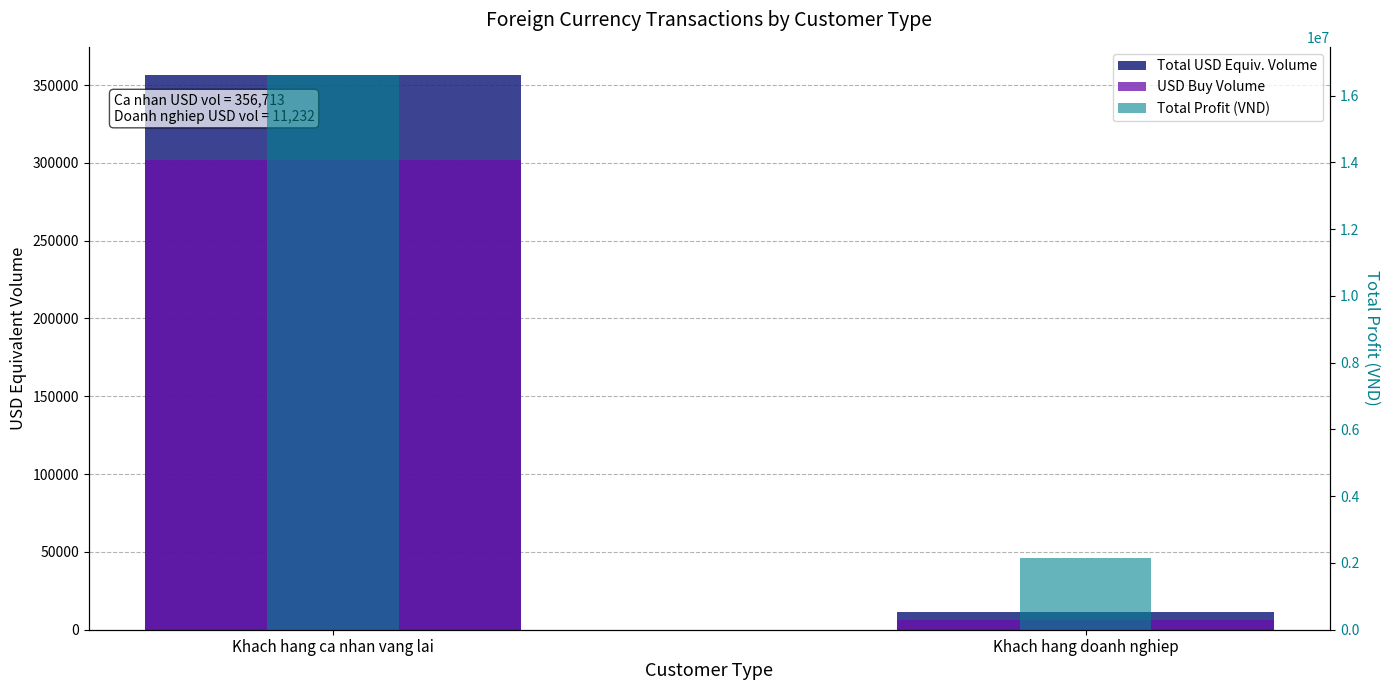

Reading left to right, list all the values displayed in this chart.

Total USD Equiv. Volume: 356712.5	11231.6
USD Buy Volume: 302150.5	6269.4
Total Profit (VND): 16632453.0	2153319.0